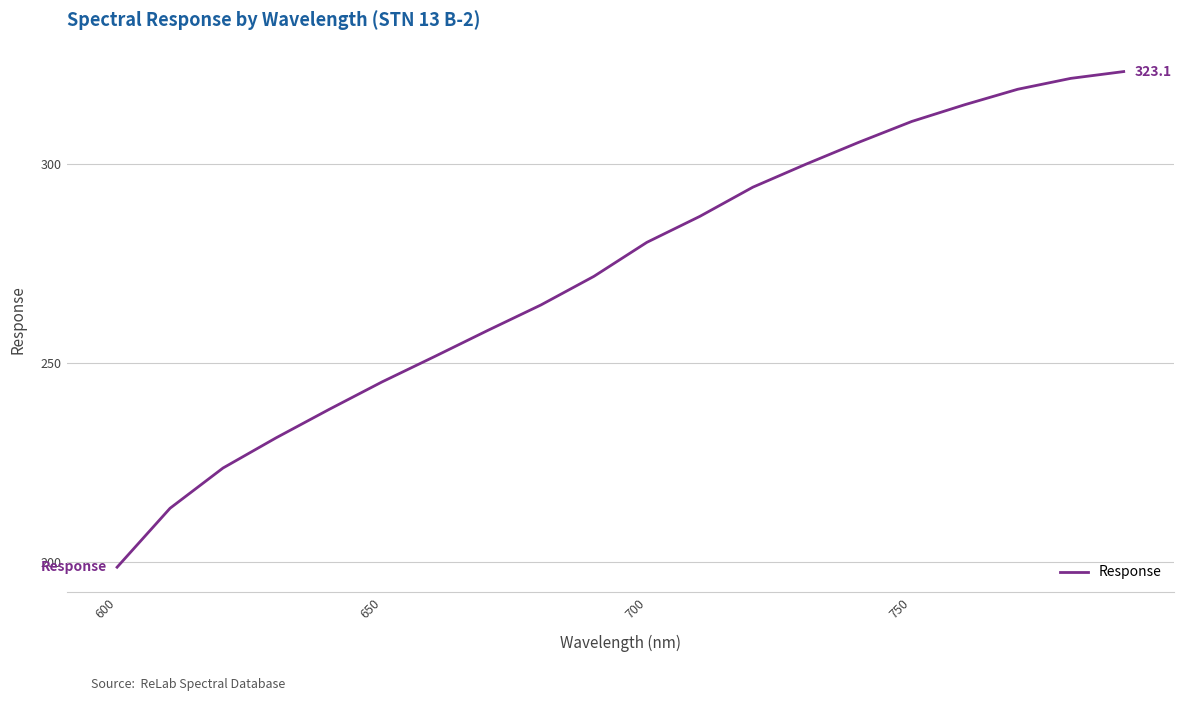

What is the minimum value shown in the chart?

198.7